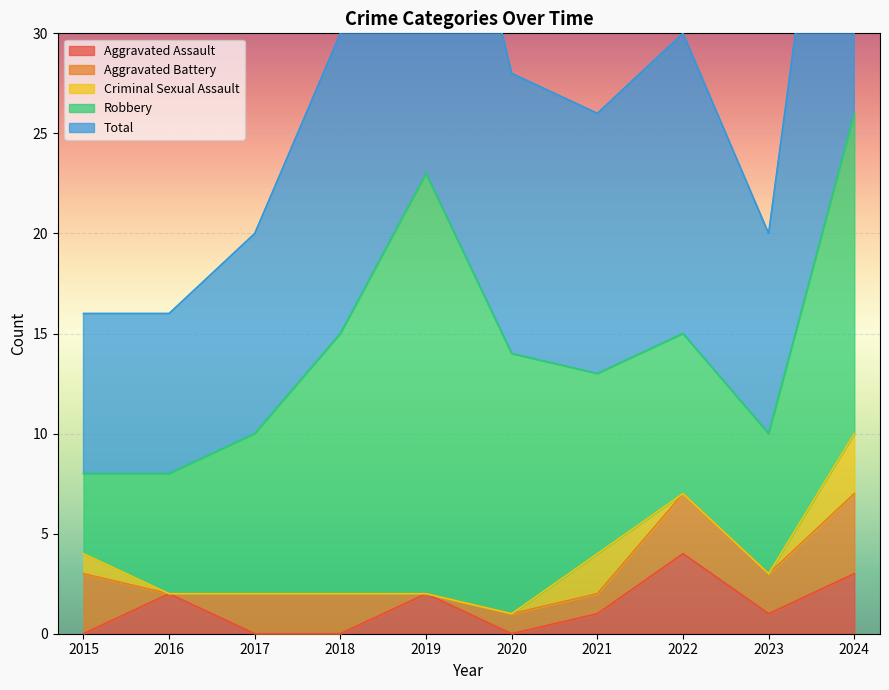

The value of Aggravated Assault at 2016 is 1. True or false?

False